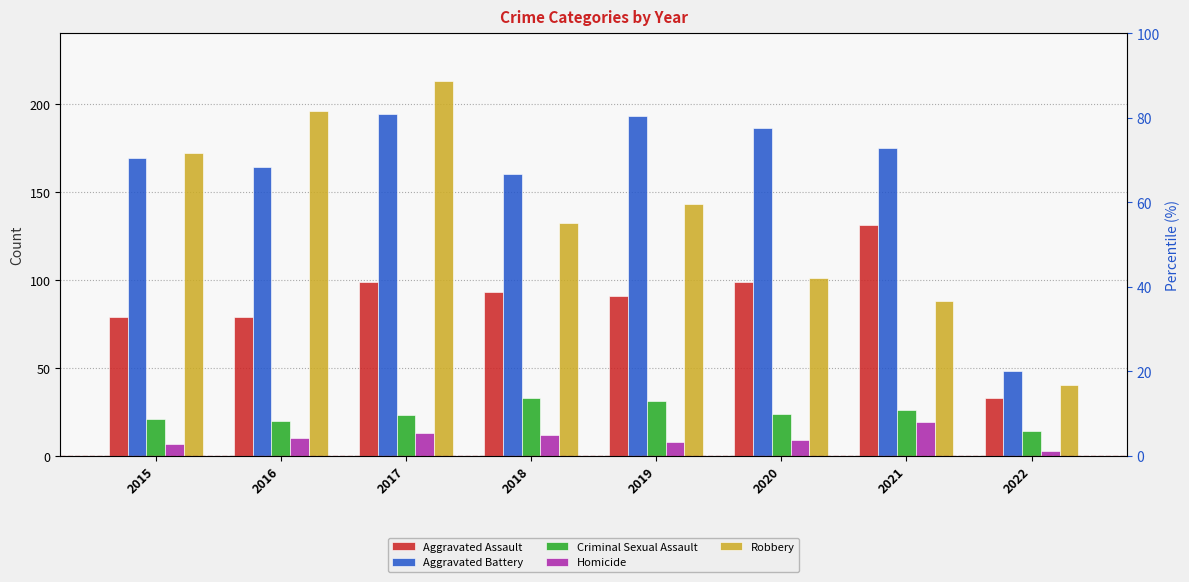

Reading right to left, extract all data points from this chart.

Aggravated Assault: 33	131	99	91	93	99	79	79
Aggravated Battery: 48	175	186	193	160	194	164	169
Criminal Sexual Assault: 14	26	24	31	33	23	20	21
Homicide: 3	19	9	8	12	13	10	7
Robbery: 40	88	101	143	132	213	196	172